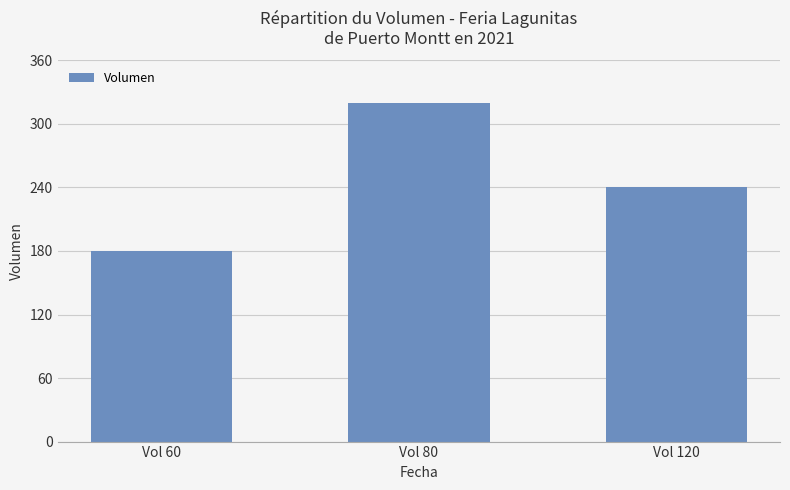

What is the change in value from Vol 80 to Vol 120?

-80